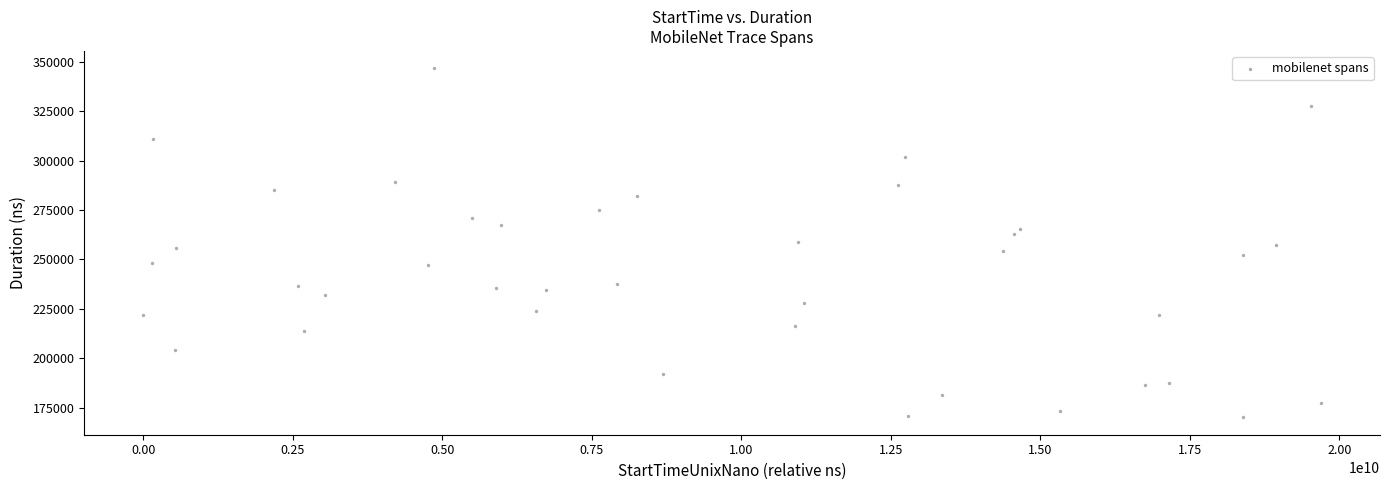

What is the range of X values (max minus min)?

19696584699